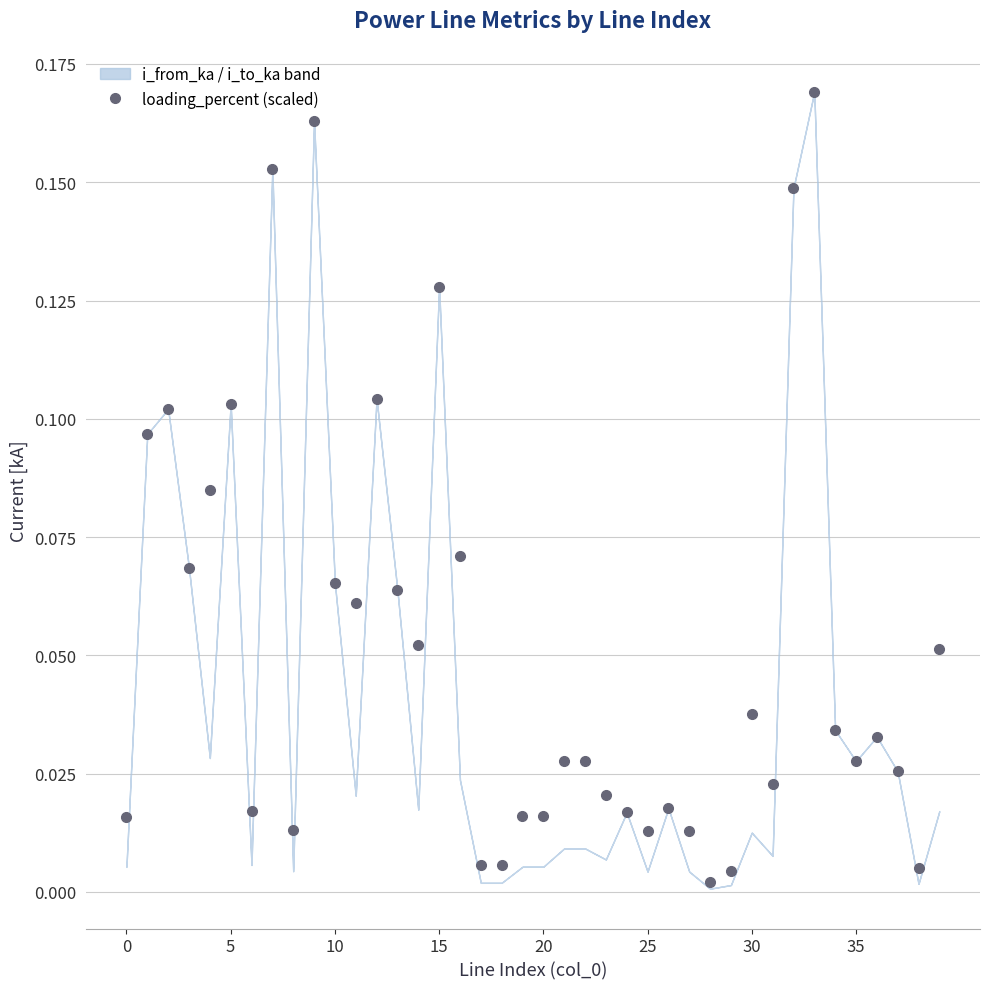

How many lines are shown in the chart?

1